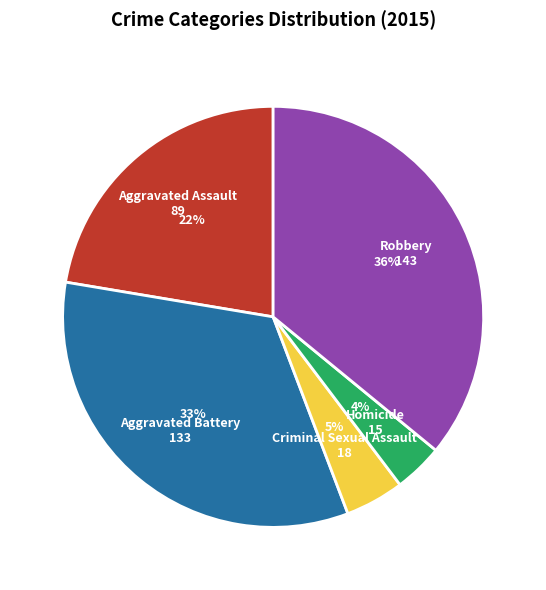

Is Aggravated Assault the majority of the pie?

No